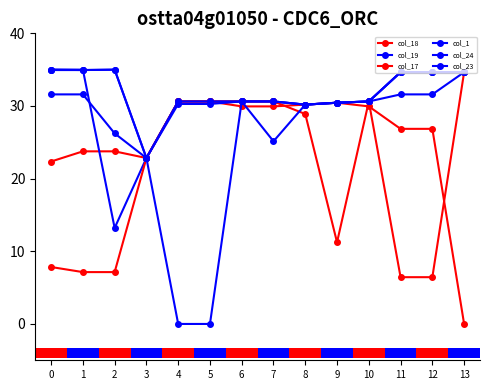

At which label does col_1 reach its minimum?

3